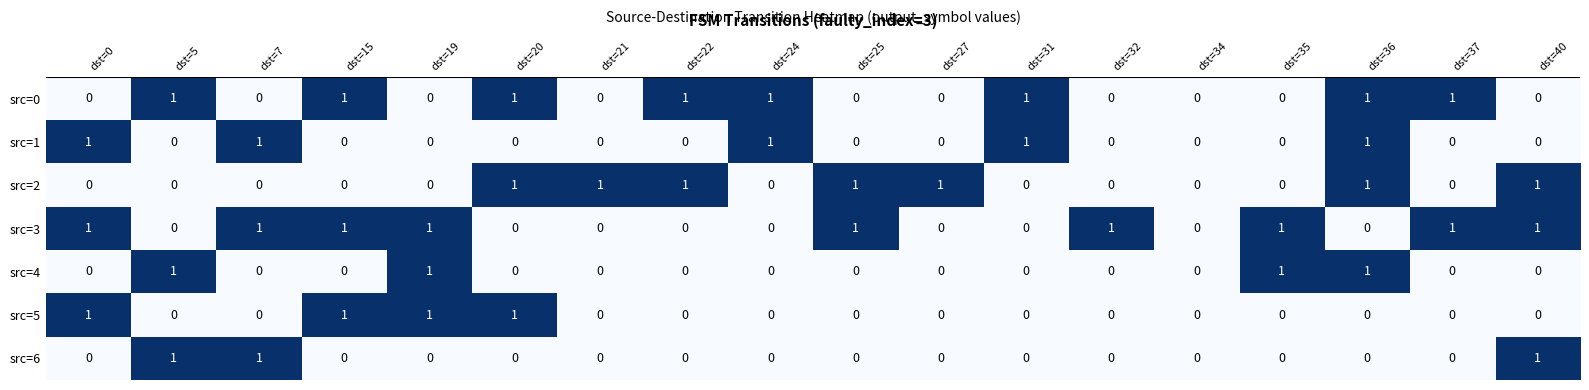

What is the sum of all src=0 values?

8